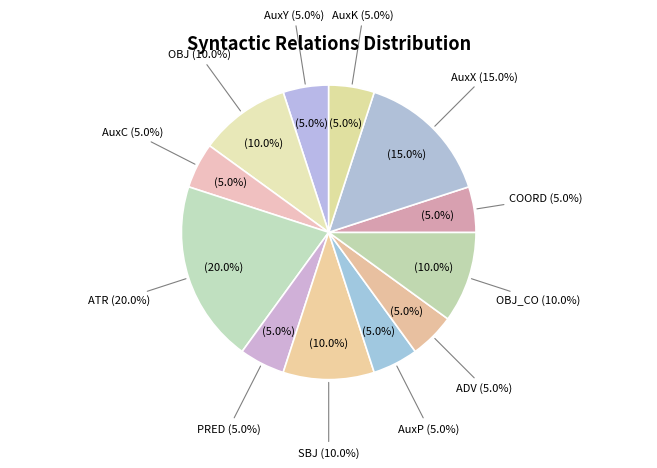

Does AuxK account for over 50% of the chart?

No